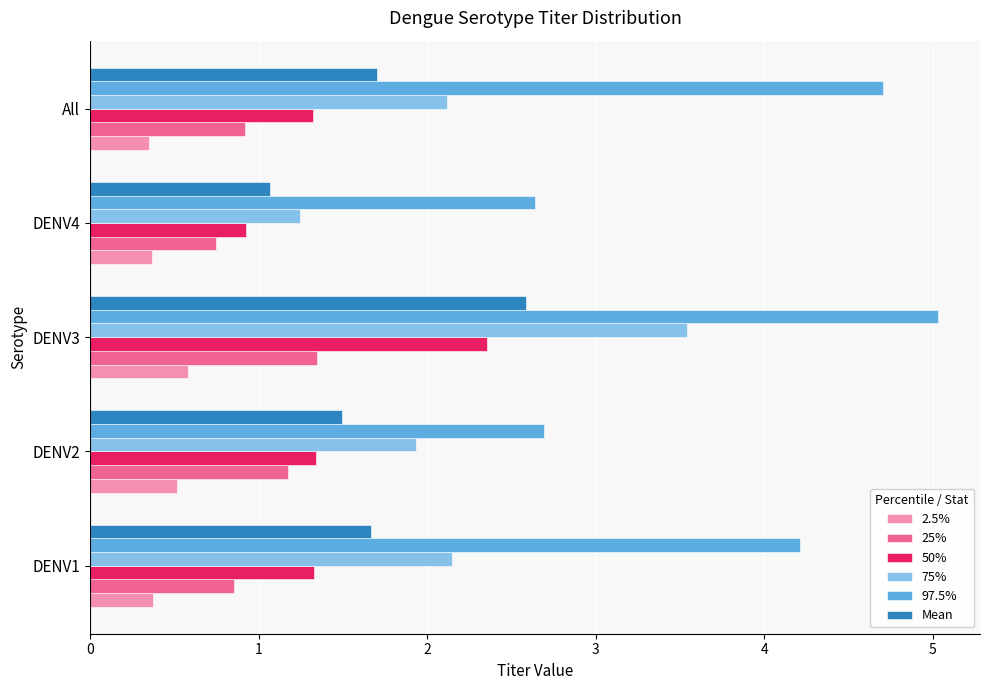

The 50% series shows 0.3 at DENV4. True or false?

False